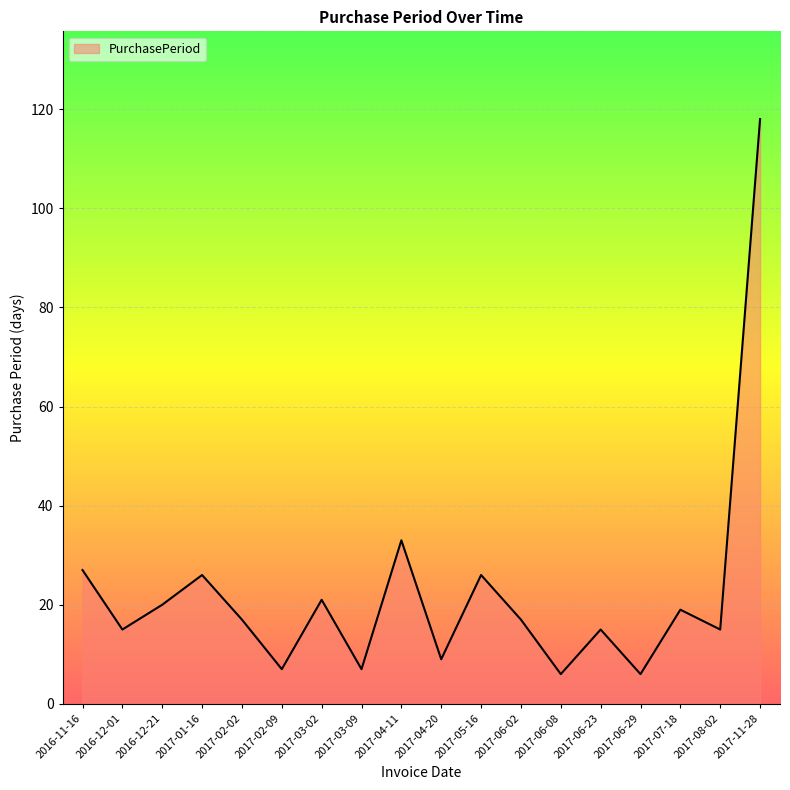

The value at 2017-08-02 is 9. True or false?

False